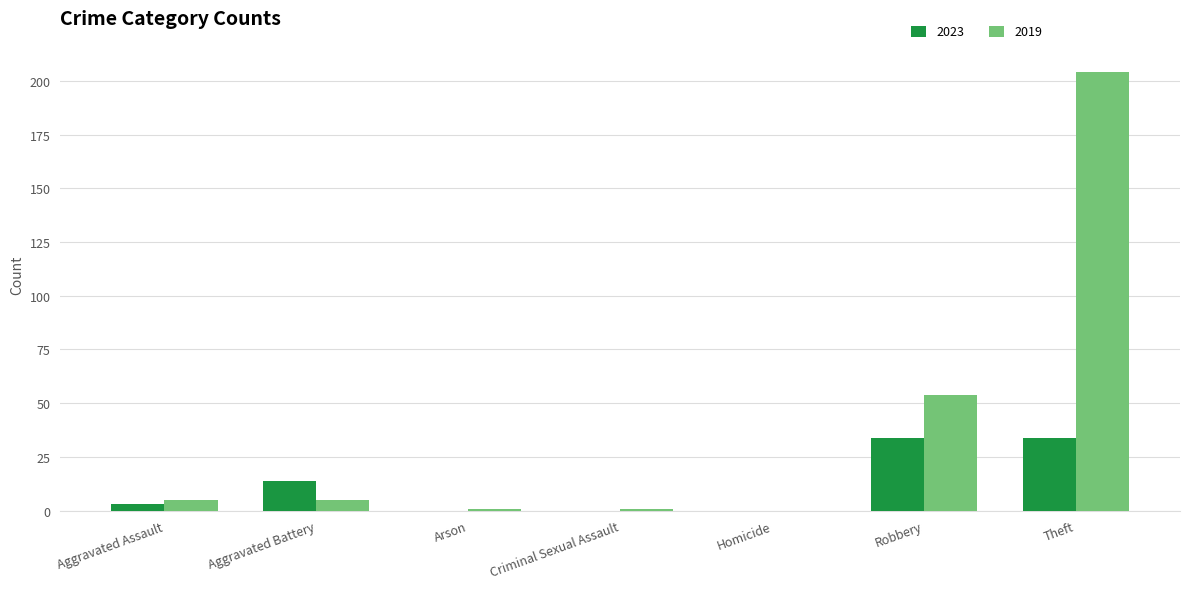

Is it true that 2019 equals 204 at Theft?

True